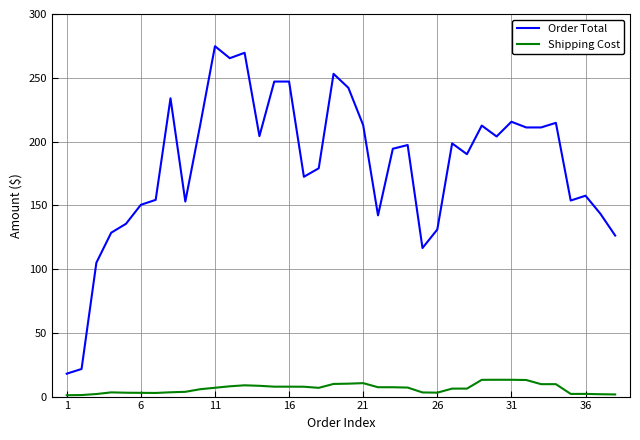

What is the highest value of the Shipping Cost series?

13.2